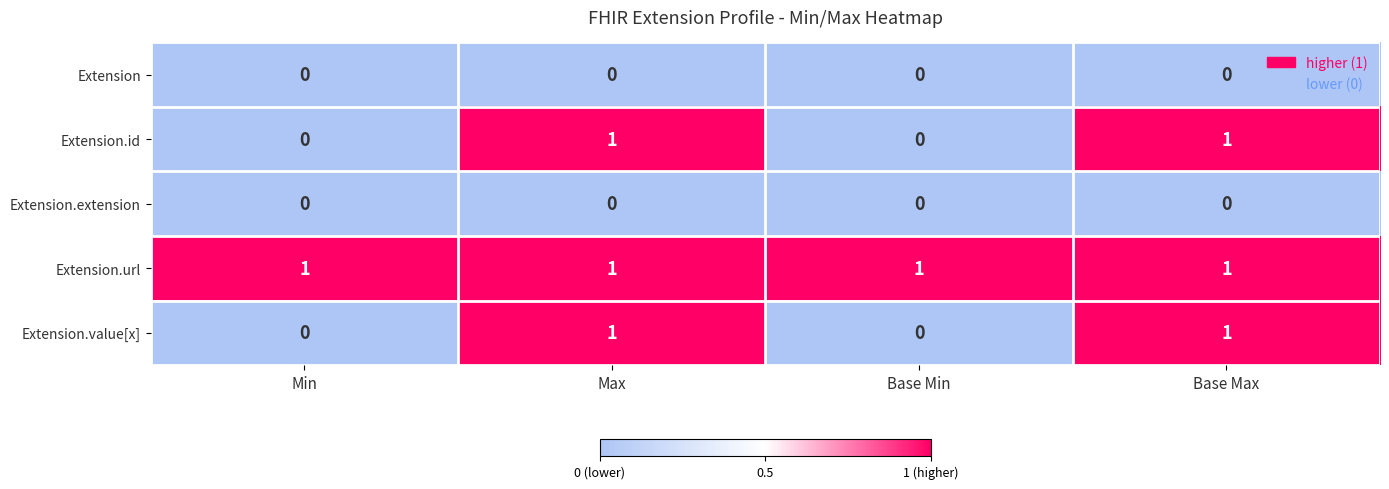

Reading left to right, extract all data points from this chart.

Extension: Min=0	Max=0	Base Min=0	Base Max=0
Extension.id: Min=0	Max=1	Base Min=0	Base Max=1
Extension.extension: Min=0	Max=0	Base Min=0	Base Max=0
Extension.url: Min=1	Max=1	Base Min=1	Base Max=1
Extension.value[x]: Min=0	Max=1	Base Min=0	Base Max=1